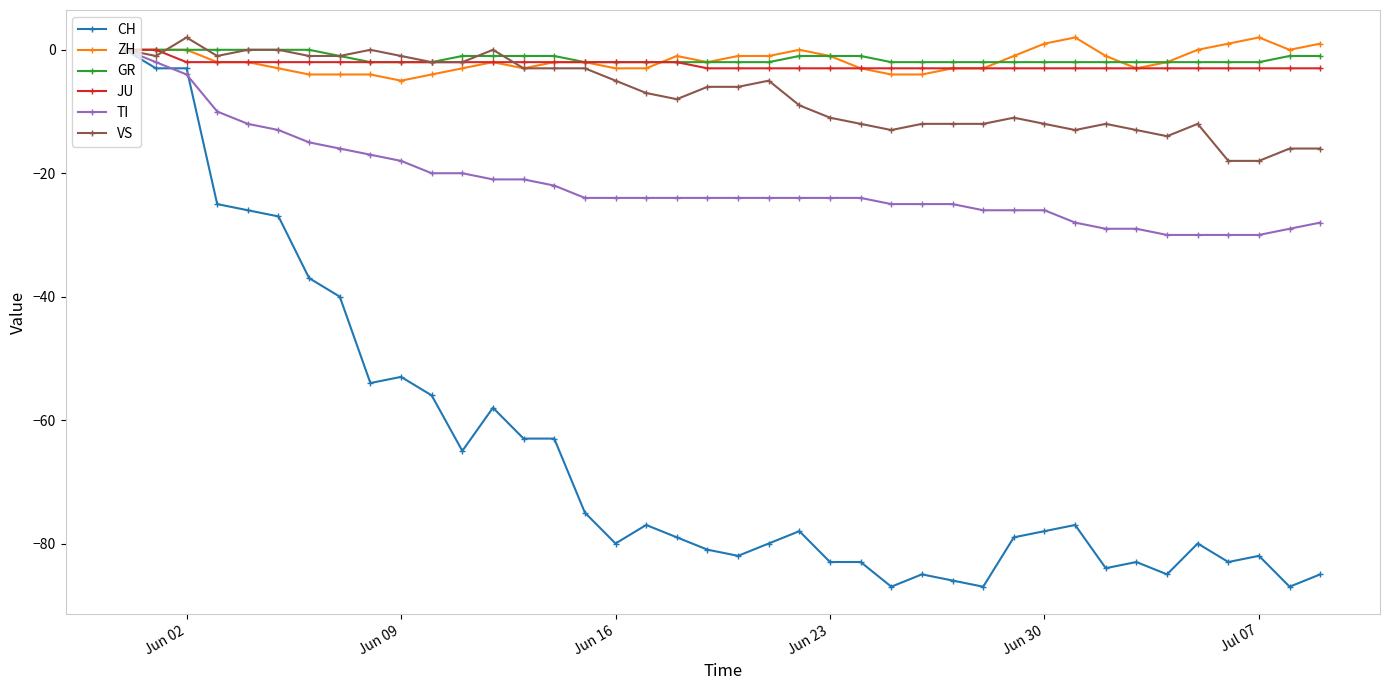

What is the value of the VS point at the 18th from the left?

-7